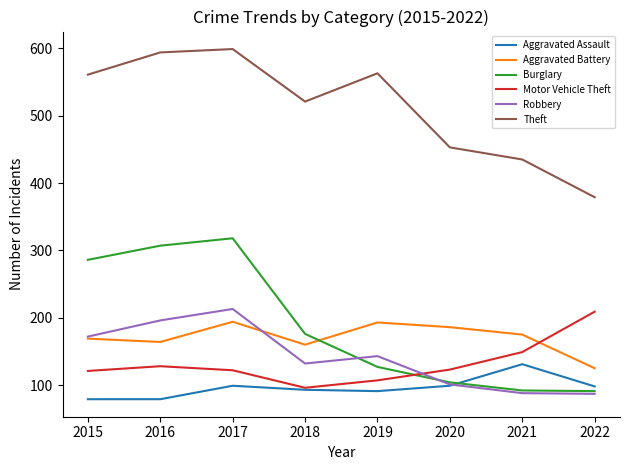

Which series changed the most between 2016 and 2021?

Burglary